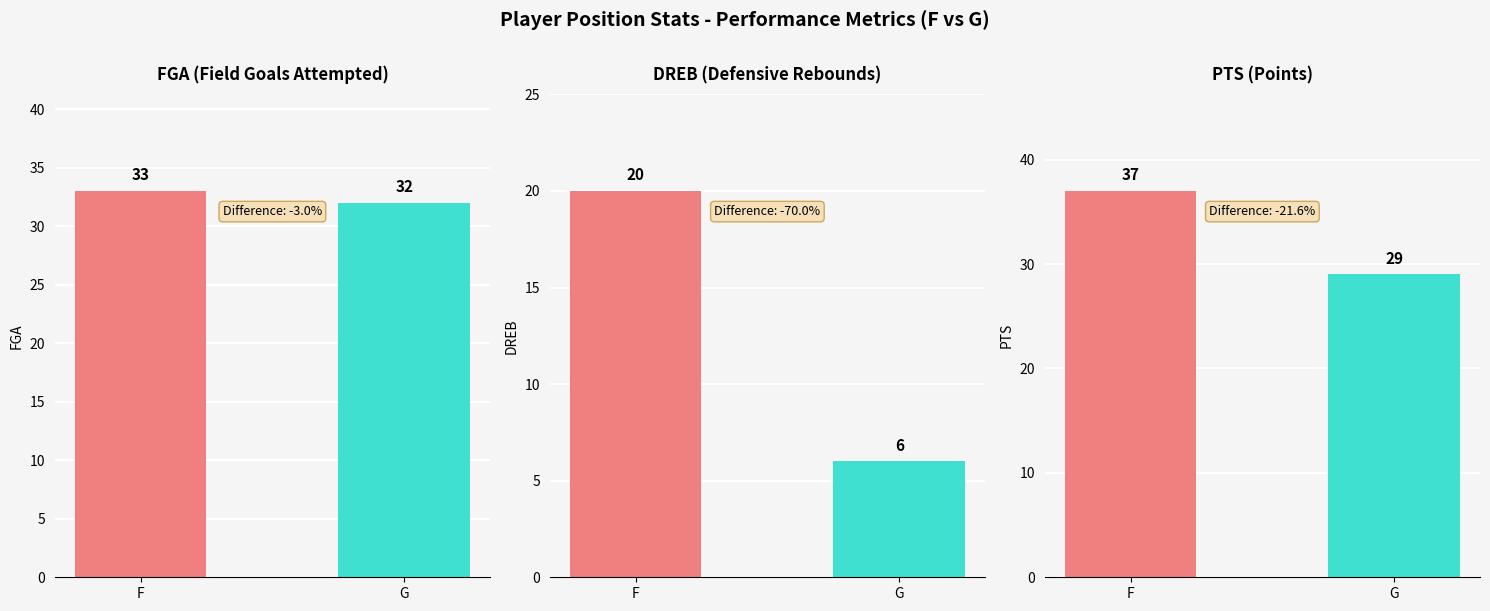

What is the total value across all series at G?

67